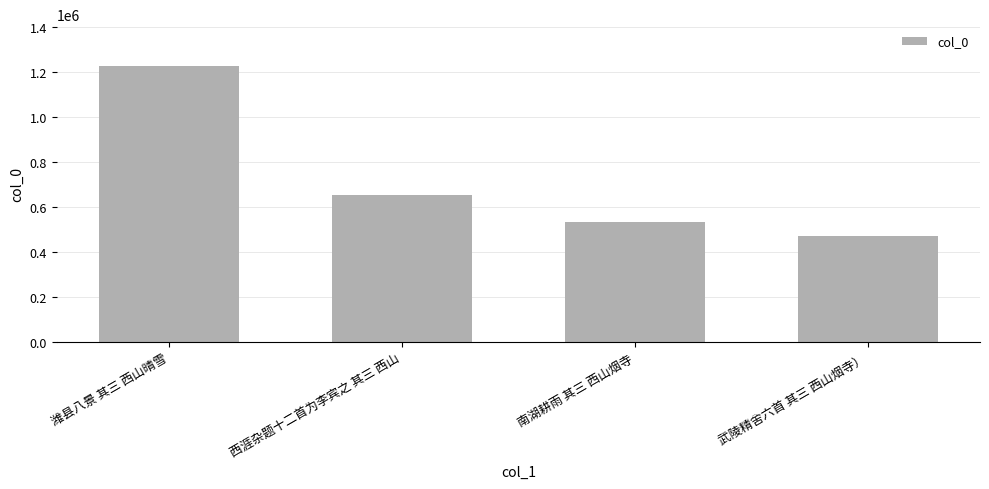

At which category does the chart reach its peak across all series?

潍县八景 其三 西山晴雪